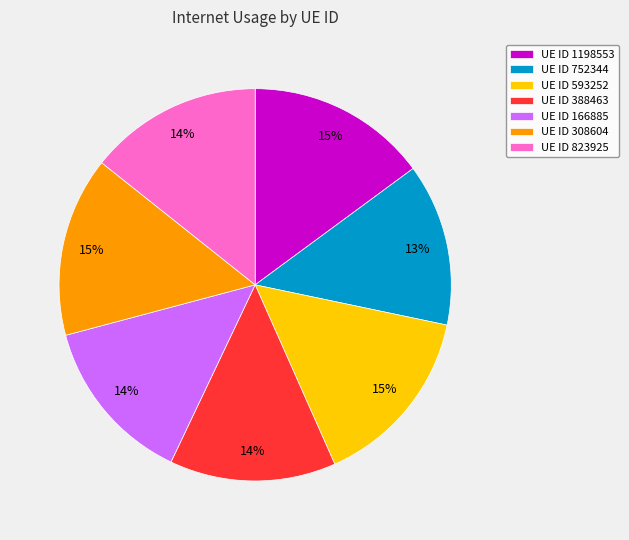

Count the number of slices in the pie.

7